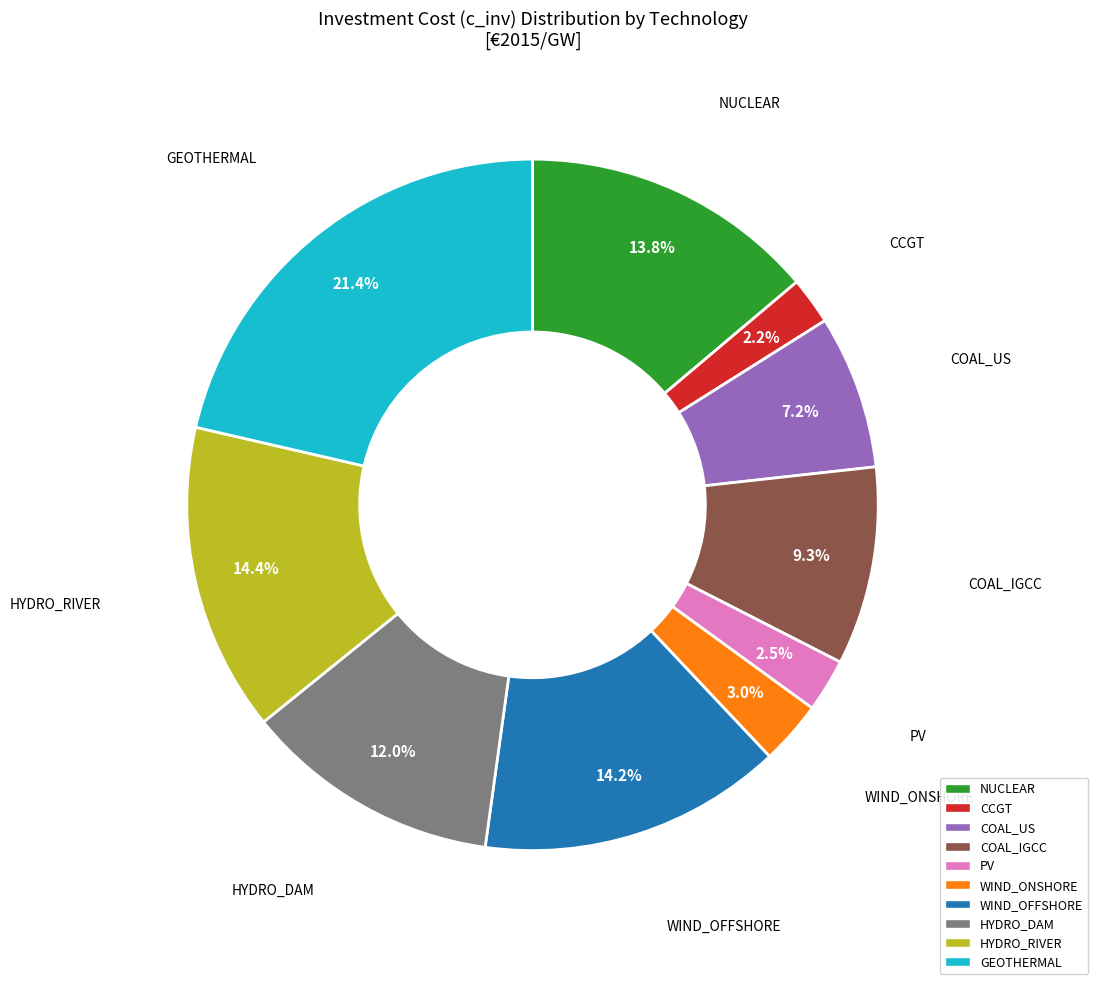

Which slice is the largest?

GEOTHERMAL